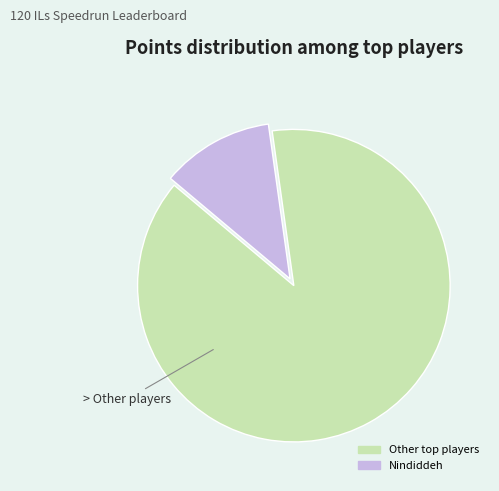

Is there any slice that represents more than half of the pie?

Yes